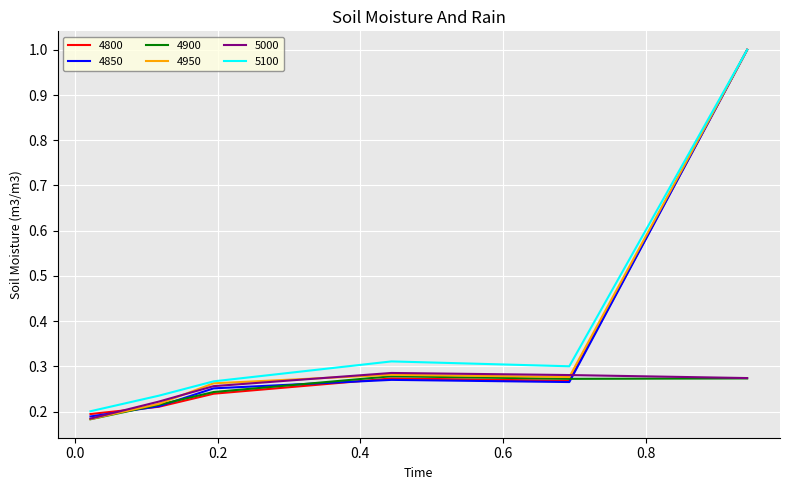

Which series has the largest total across all categories?

5100